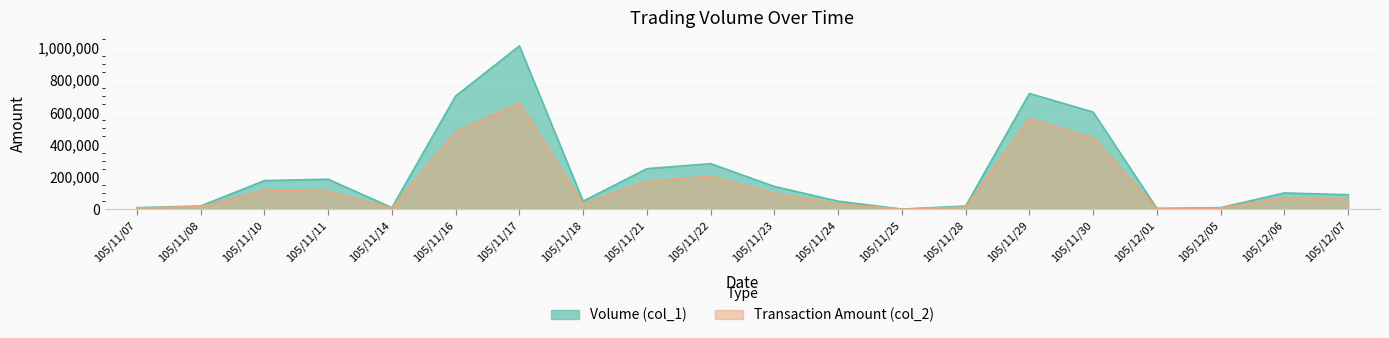

At which label does Transaction Amount (col_2) first exceed 72210?

105/11/10